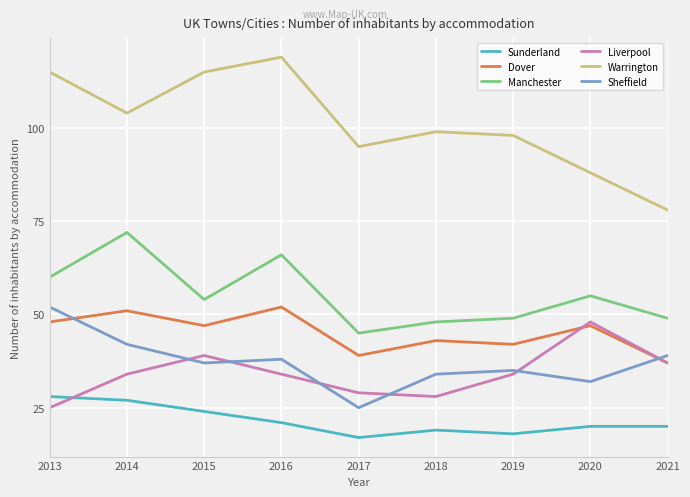

What is the difference between the highest and lowest values at 2013?

90